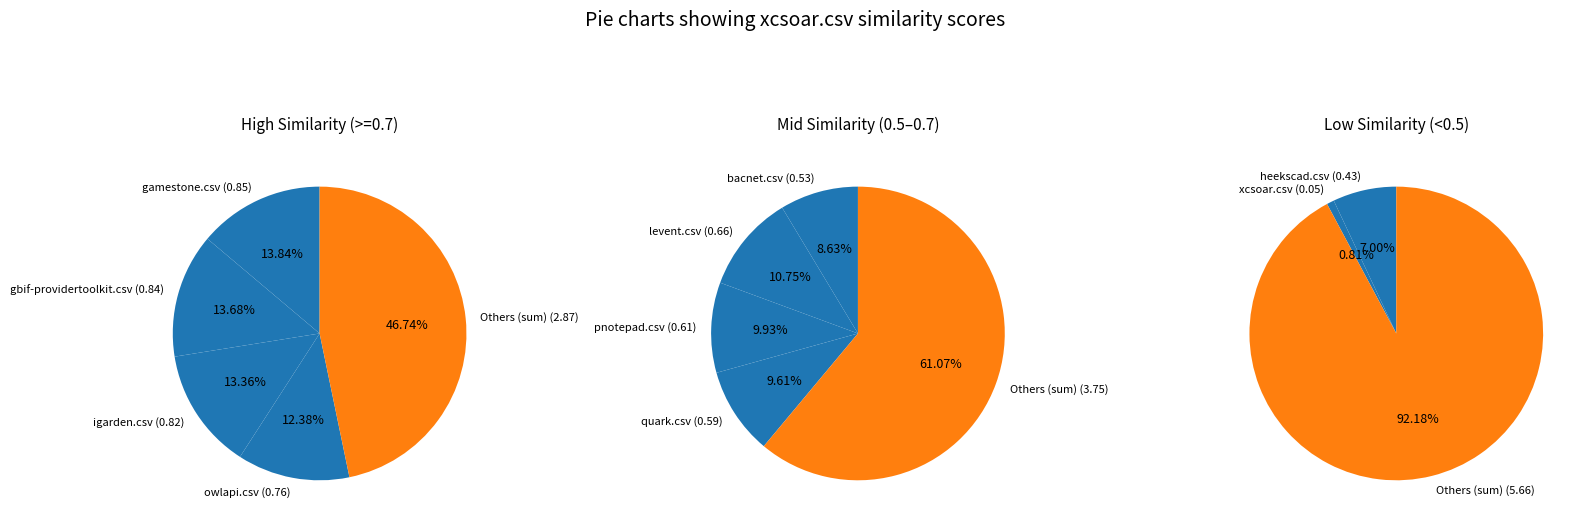

Which has a higher value, quark.csv or pnotepad.csv?

pnotepad.csv